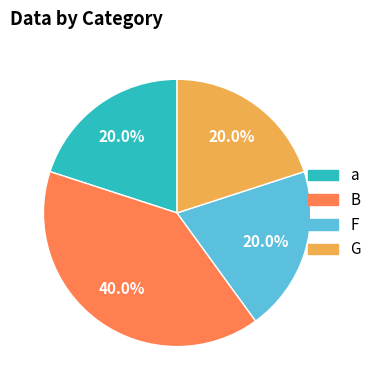

True or false: F accounts for 20% of the total.

True